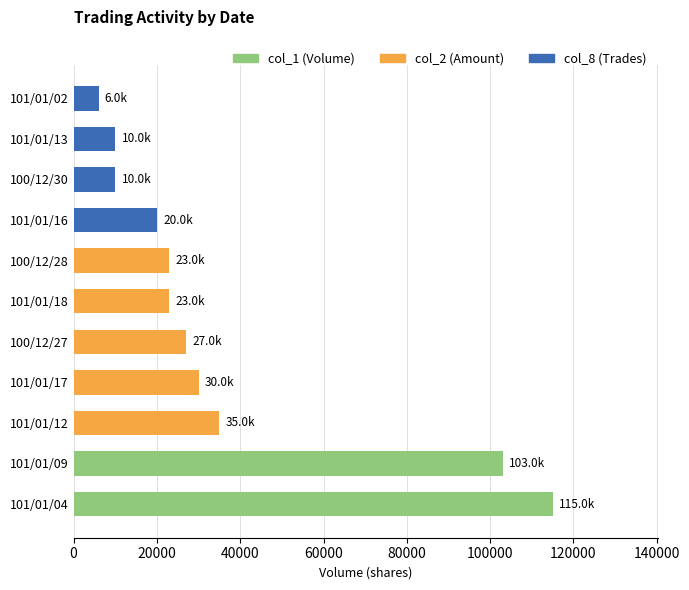

Is it true that the value at 100/12/27 is 27000?

True